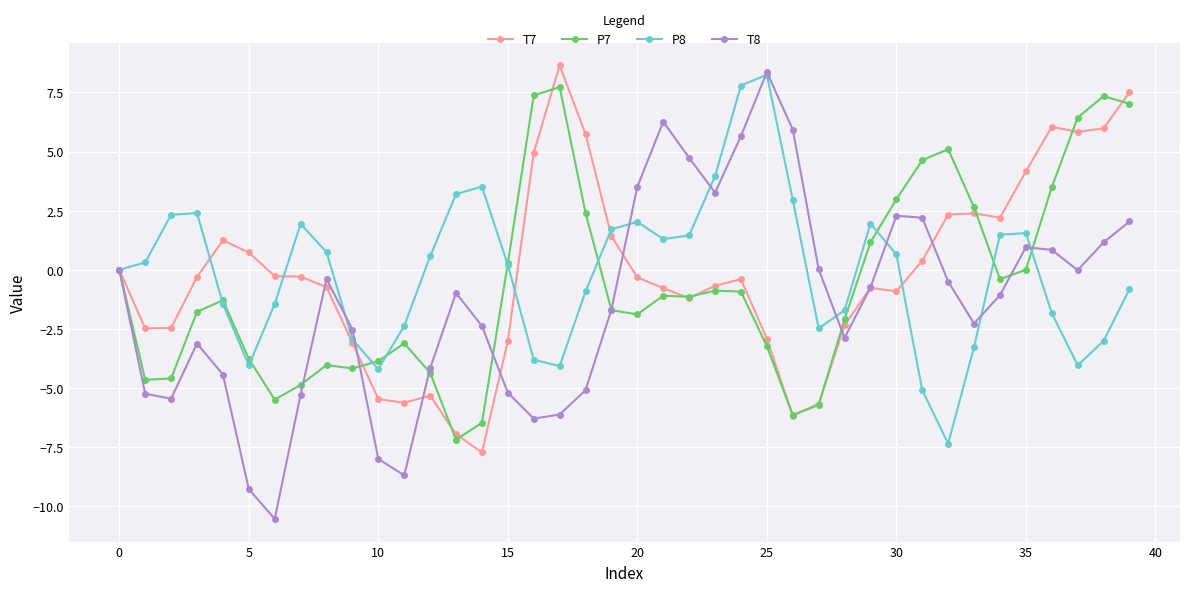

What is the value of the P8 point at the 17th from the left?

-3.8